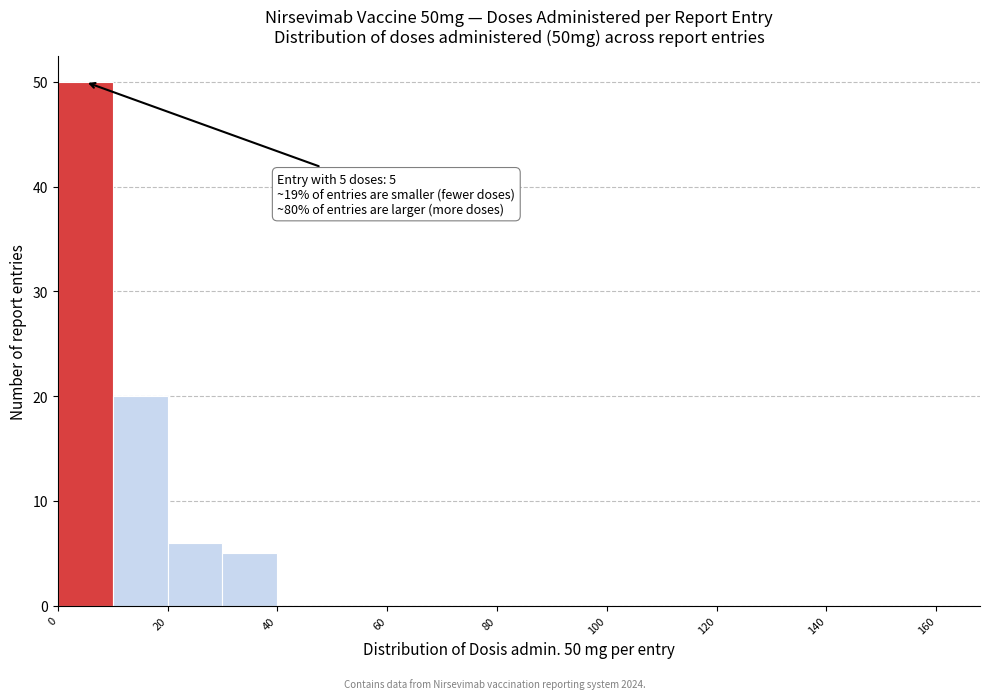

Over which range of the x-axis is the bar tallest?

0 to 10